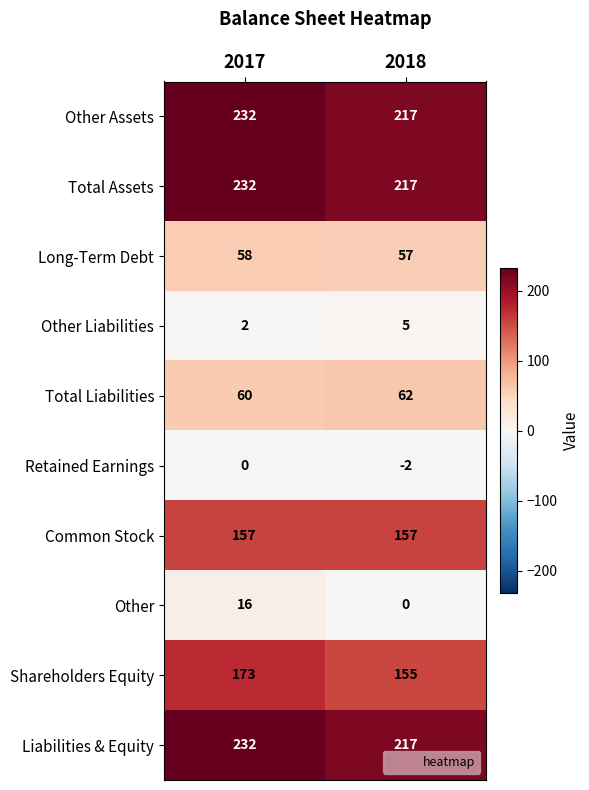

At which label is Liabilities & Equity closest to 224?

2018